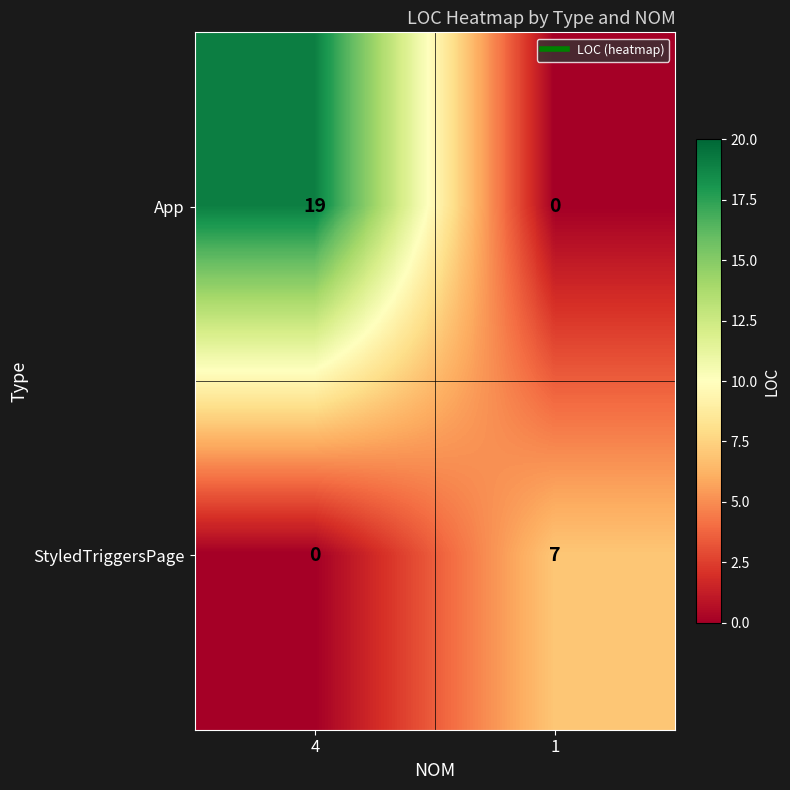

Count the number of data series in this chart.

2